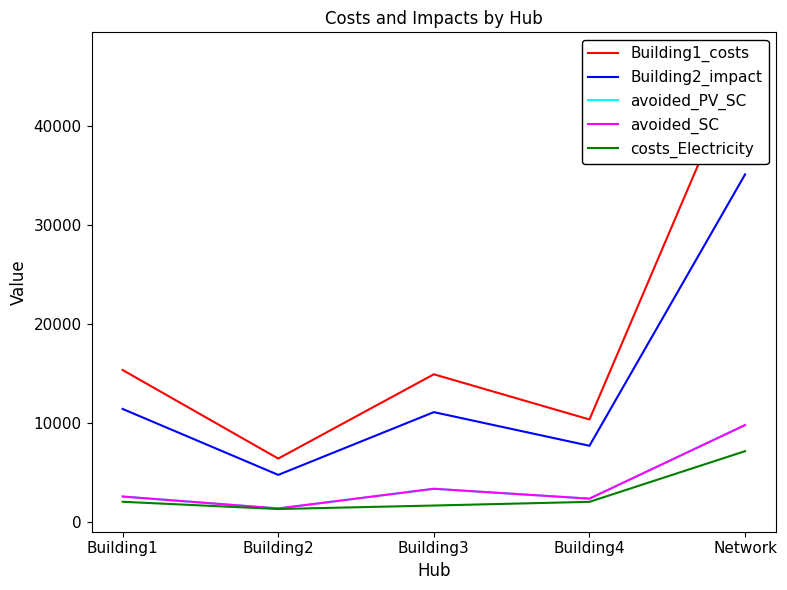

Rank the series at Network from lowest to highest value.

costs_Electricity, avoided_PV_SC, avoided_SC, Building2_impact, Building1_costs